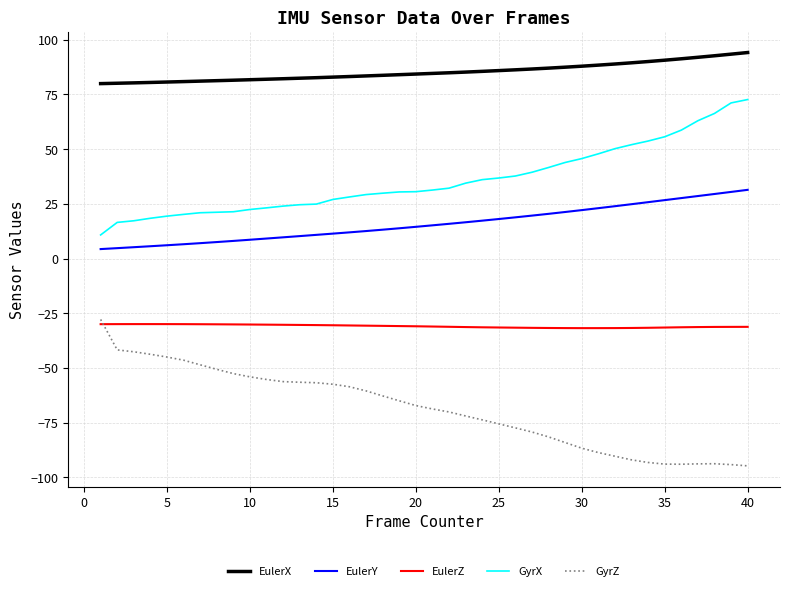

Which series has the largest total across all categories?

EulerX